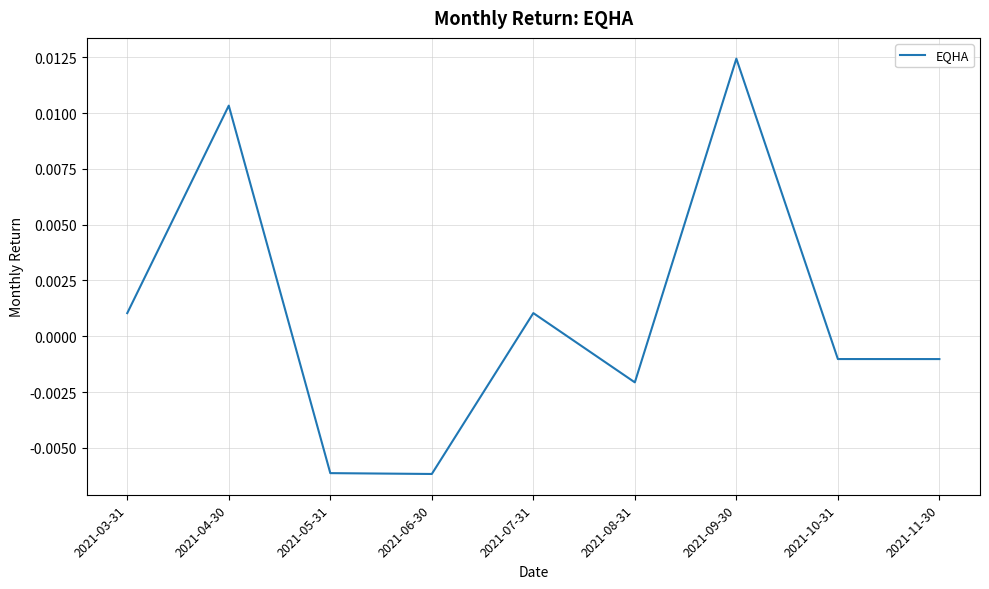

Which category has the highest value across all series?

2021-09-30